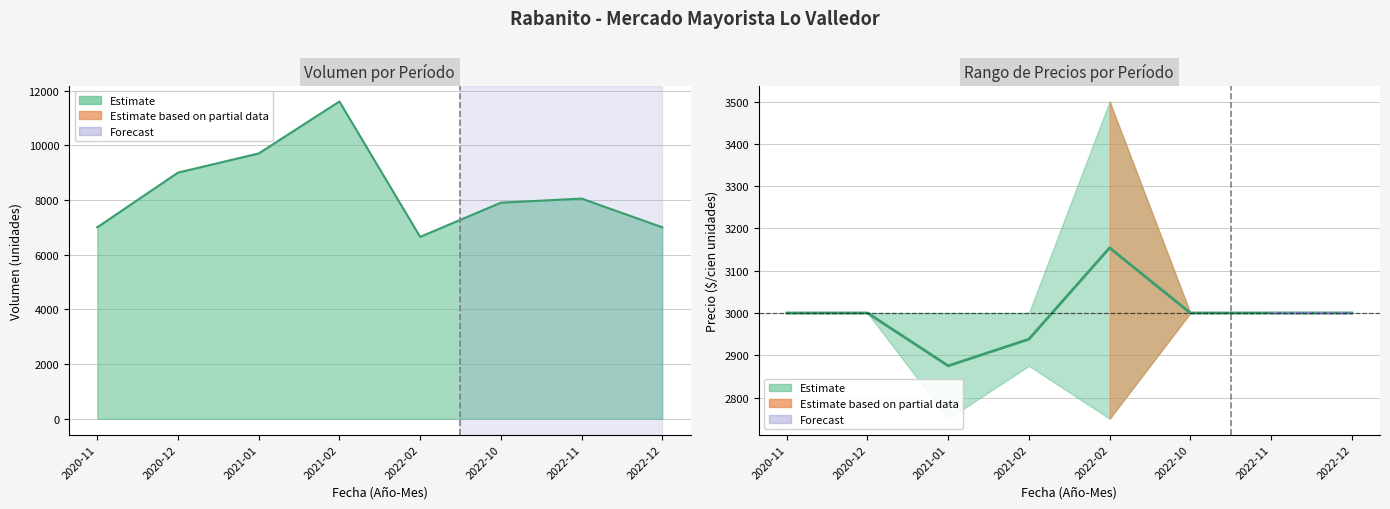

Which has a higher value, 2021-02 or 2021-01?

2021-02